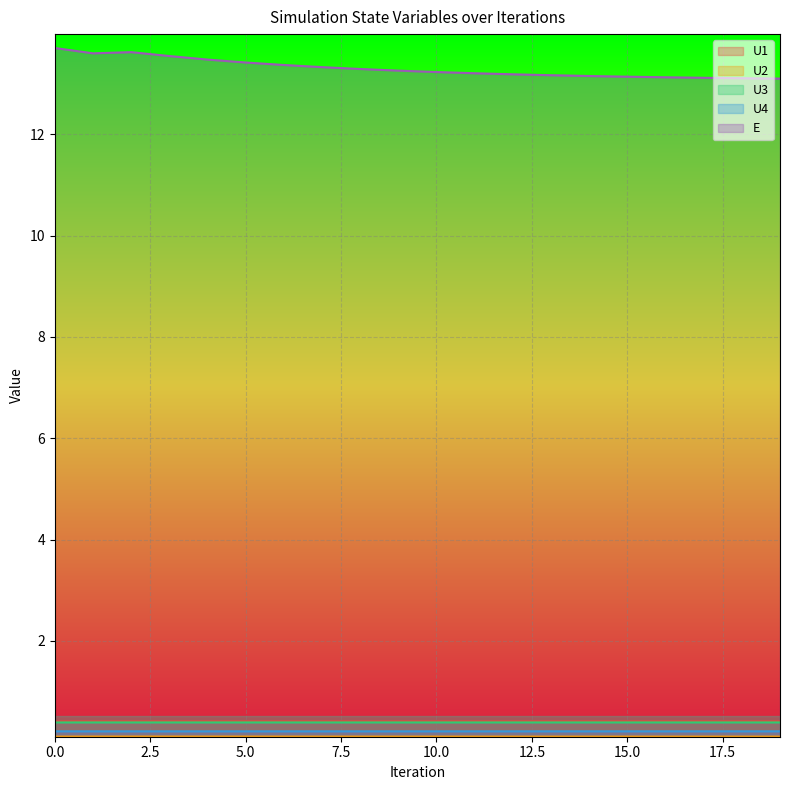

The value of U3 at 3 is 0.4. True or false?

True